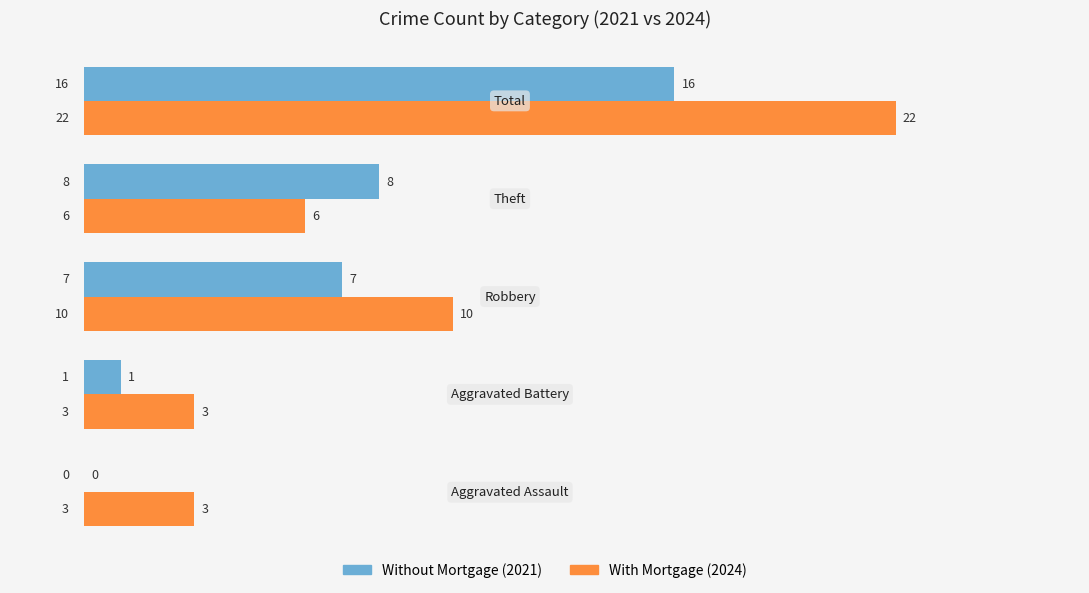

Count the number of data series in this chart.

2